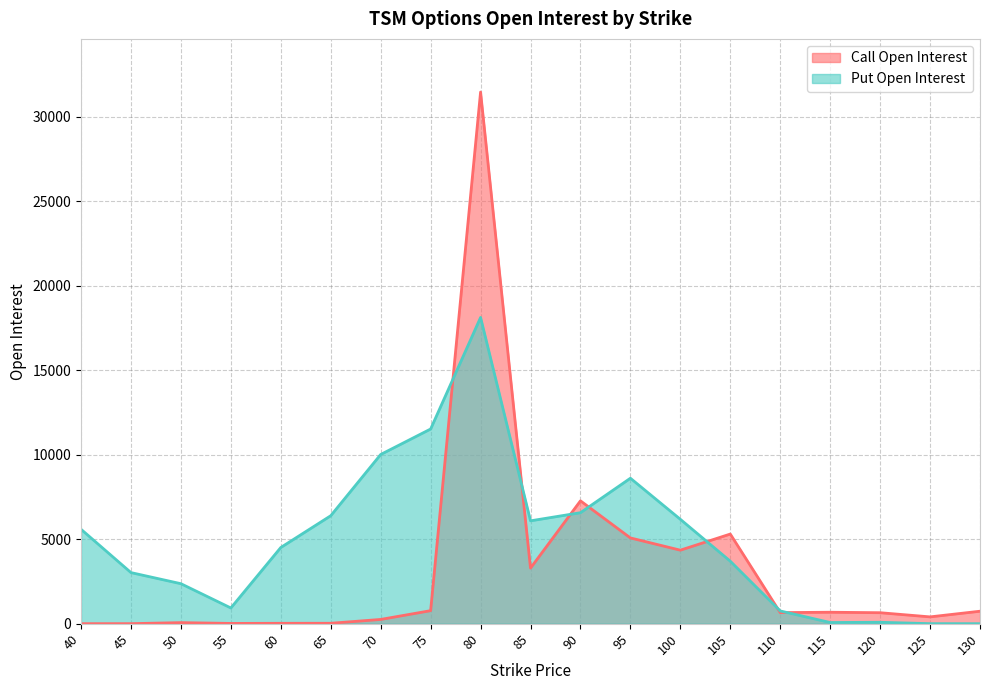

How many lines are shown in the chart?

2